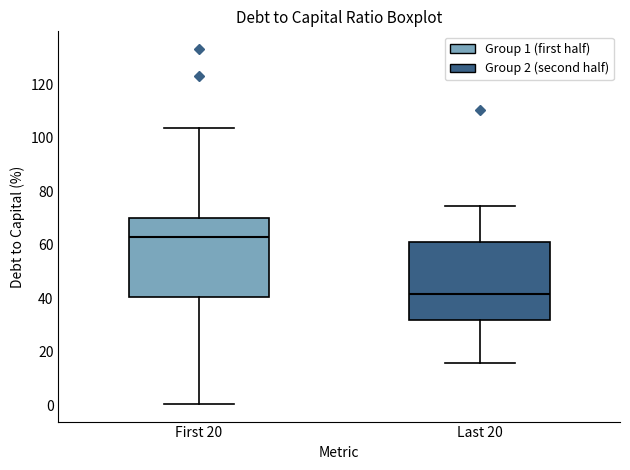

Which box's median line is the lowest?

Last 20